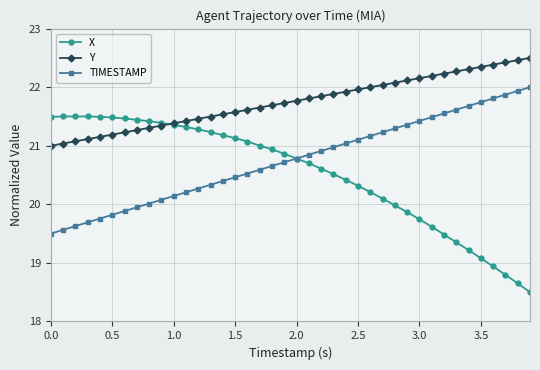

List the series in order of their overall mean, lowest first.

X, TIMESTAMP, Y